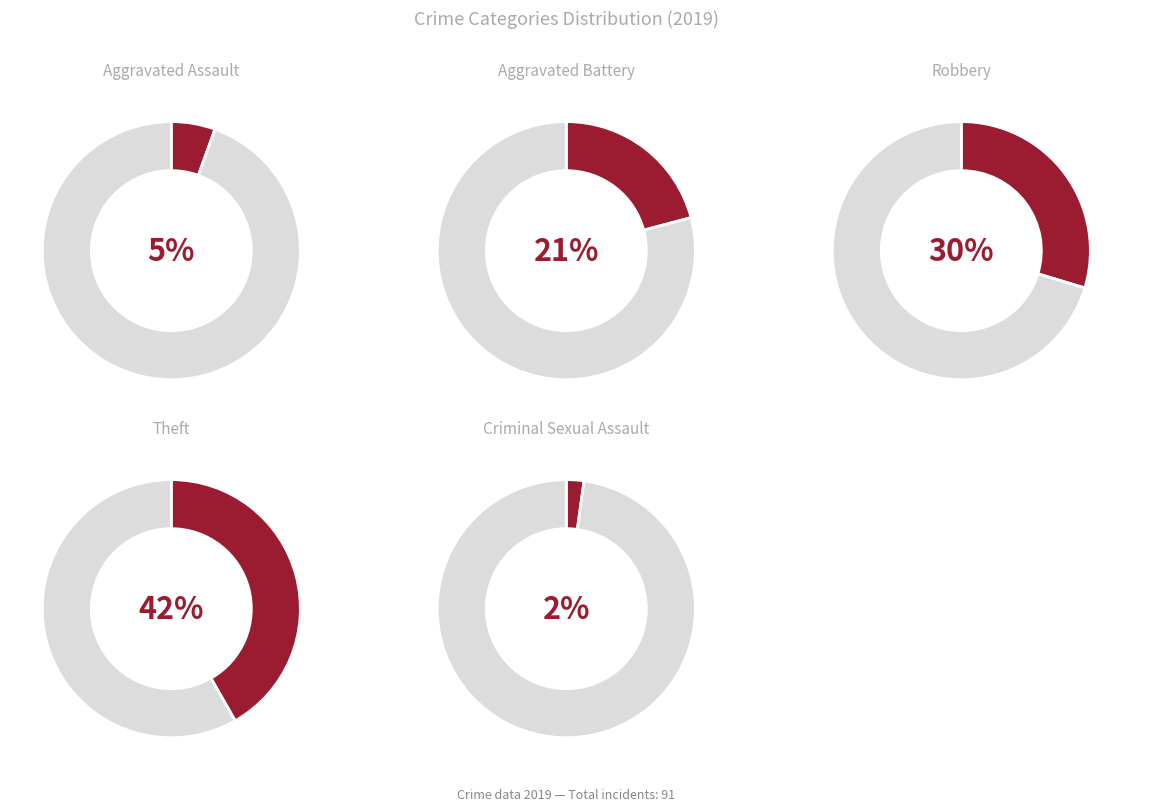

The Aggravated Assault slice represents 5% of the pie. True or false?

True